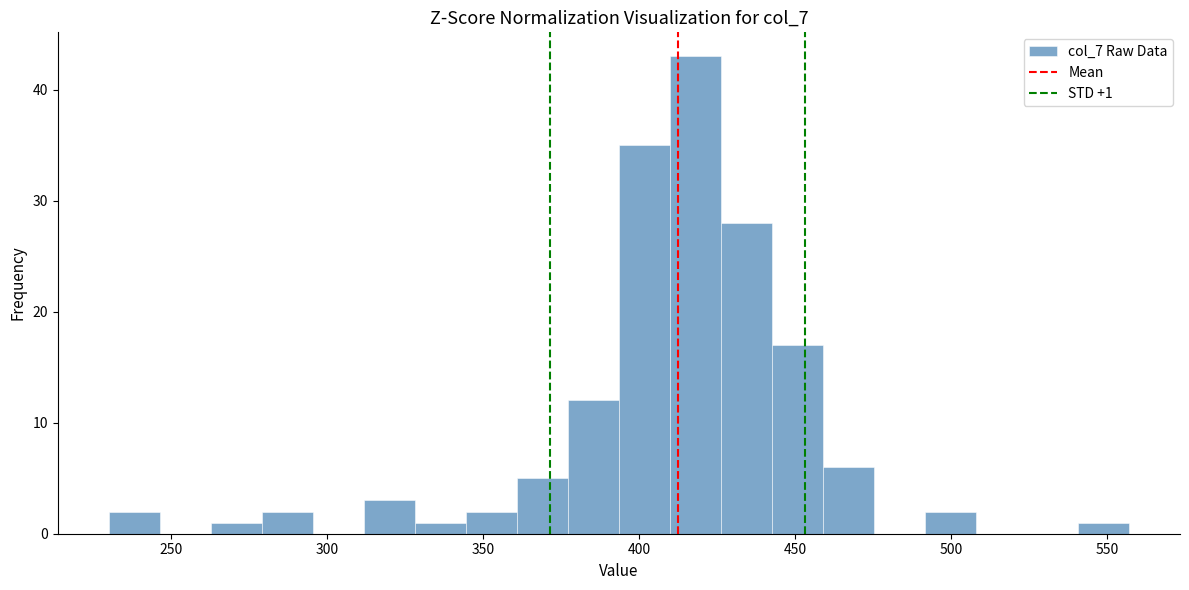

Around what value on the x-axis is the tallest bar? Give the approximate position of its centre, as read against the axis.

420